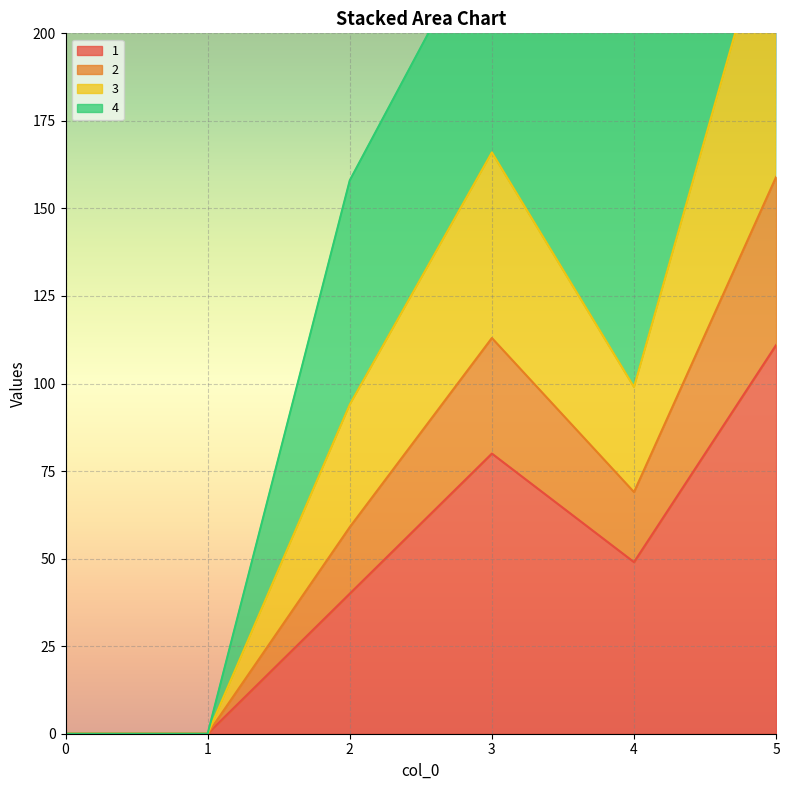

At which category does 2 reach its first local valley?

4